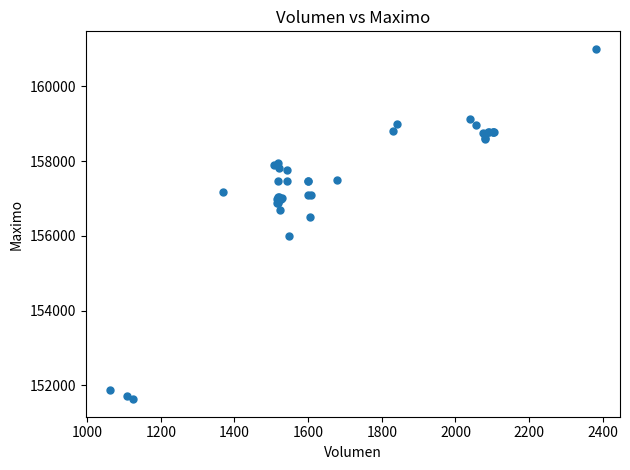

What Y value in the scatter plot is closest to 156316?

156500